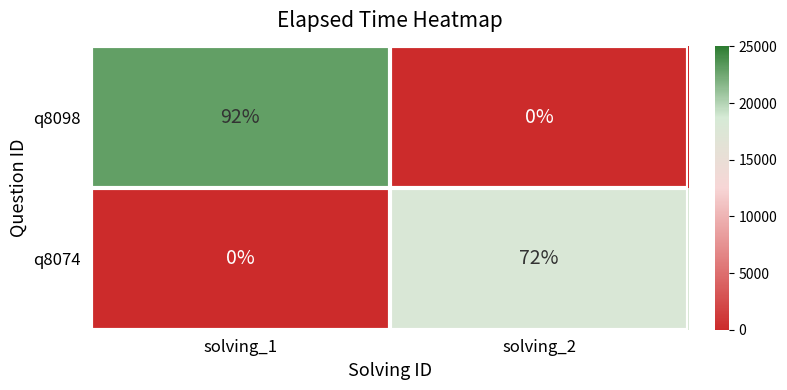

Is it true that q8074 equals 72 at solving_2?

True